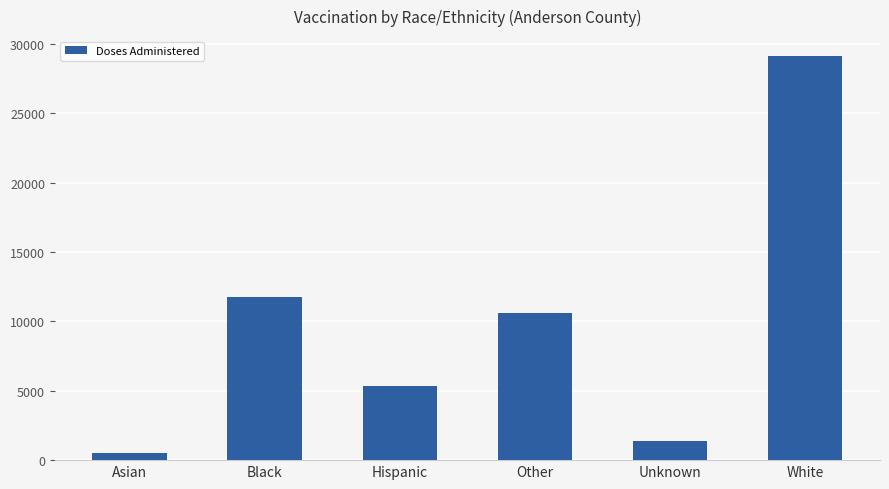

Rank the categories by value from lowest to highest.

Asian, Unknown, Hispanic, Other, Black, White